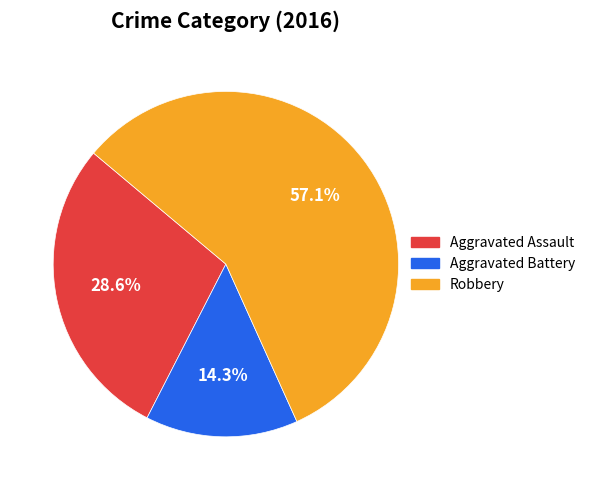

Is there a majority slice in this chart?

Yes